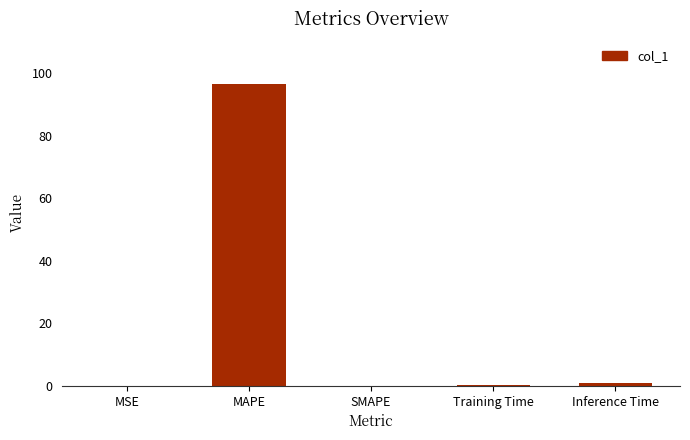

At which category does the chart reach its peak across all series?

MAPE